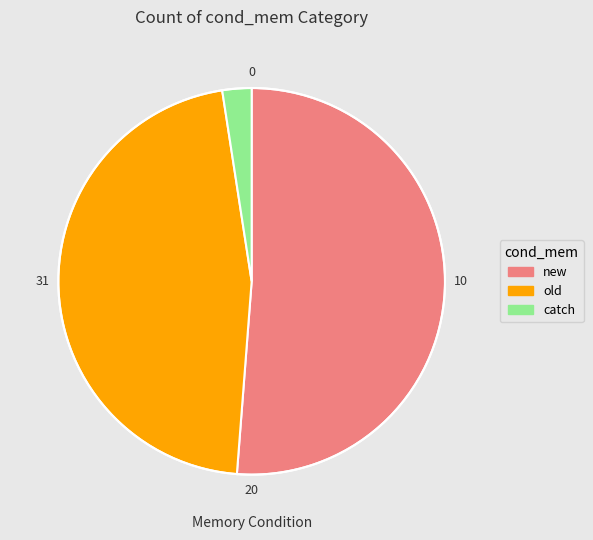

What is the largest slice in the pie chart?

new